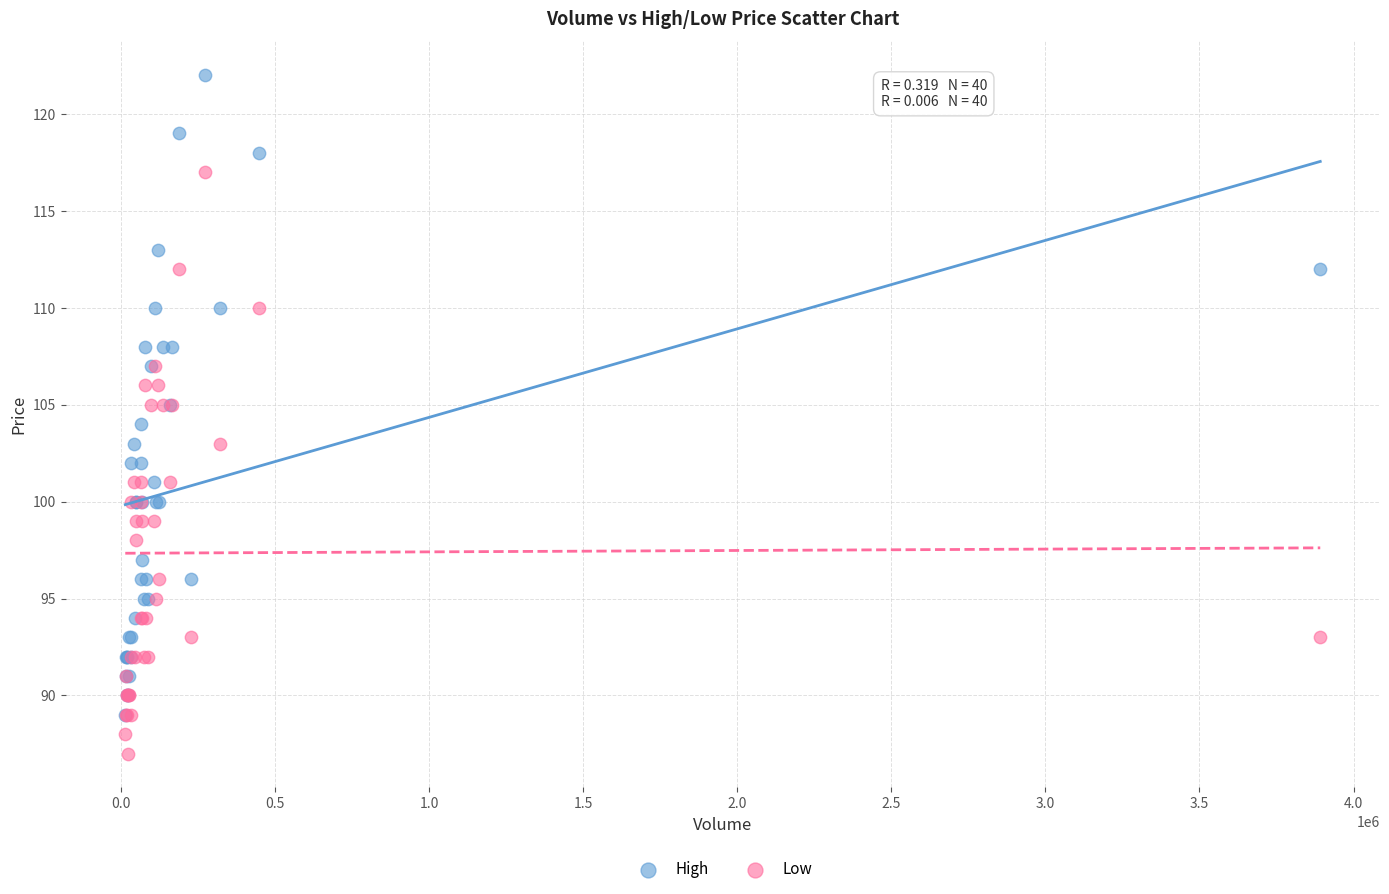

What are all the series names shown in the legend?

High, Low